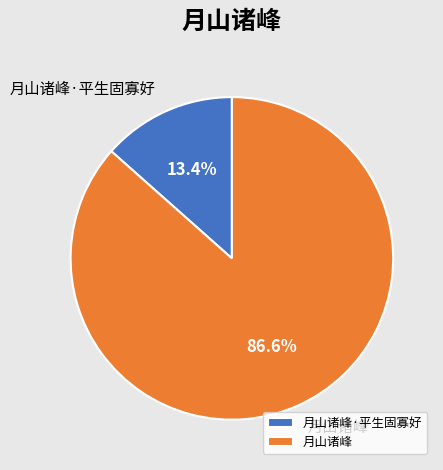

What is the ratio of the value at 月山诸峰·平生固寡好 to the value at 月山诸峰?

0.2